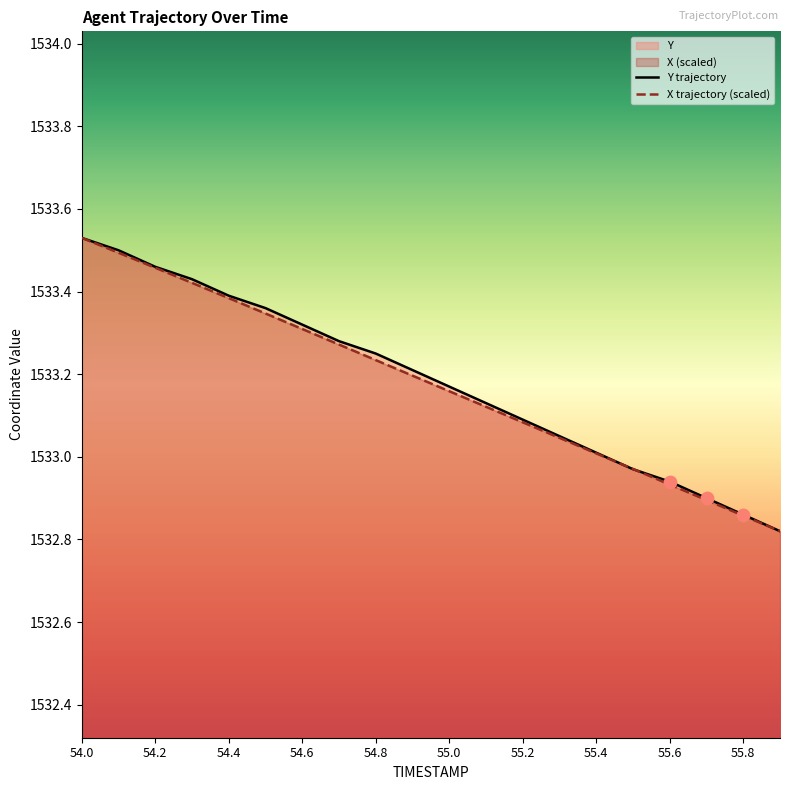

At how many categories does at least one series exceed 1532?

20